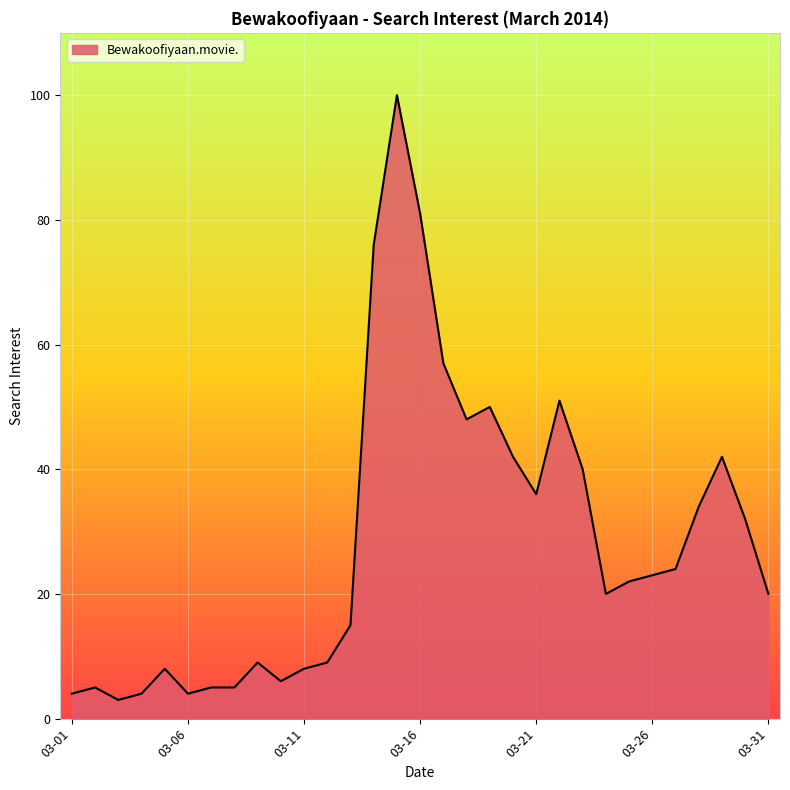

What is the smallest value displayed?

3